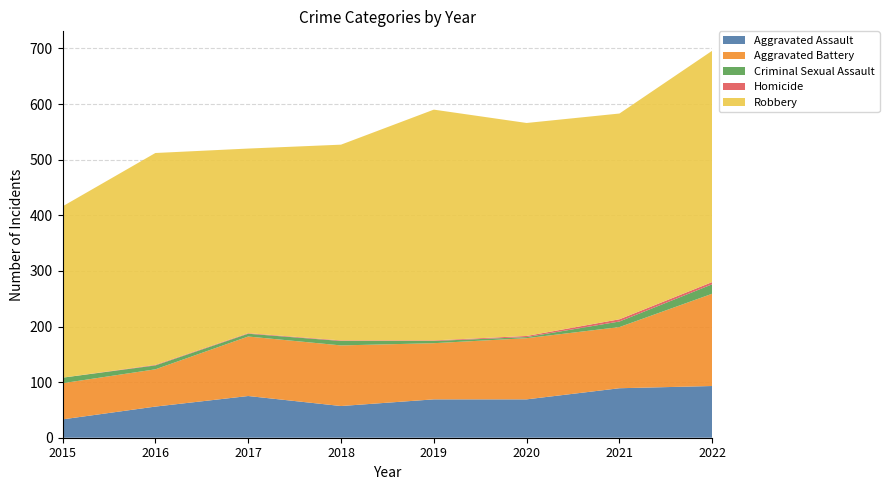

Reading right to left, list all the values displayed in this chart.

Aggravated Assault: 2022=93	2021=89	2020=69	2019=69	2018=57	2017=75	2016=56	2015=33
Aggravated Battery: 2022=166	2021=110	2020=110	2019=101	2018=109	2017=107	2016=67	2015=65
Criminal Sexual Assault: 2022=17	2021=10	2020=2	2019=4	2018=8	2017=5	2016=7	2015=10
Homicide: 2022=4	2021=4	2020=2	2019=1	2018=1	2017=1	2016=1	2015=0
Robbery: 2022=416	2021=370	2020=383	2019=415	2018=352	2017=332	2016=381	2015=308